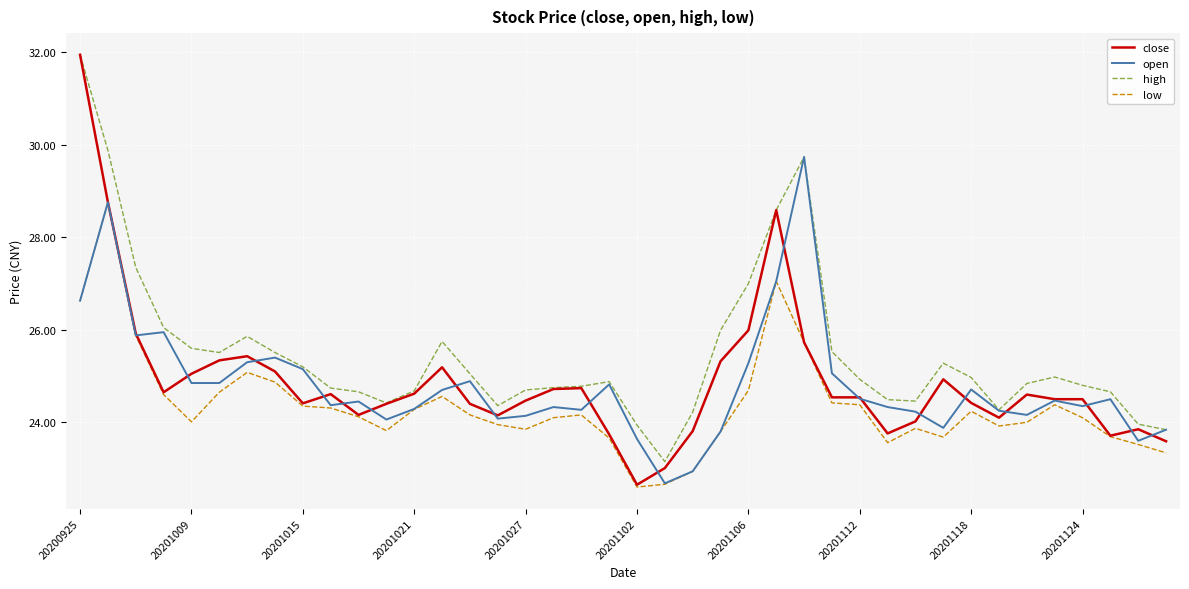

Count the number of categories in the chart.

40